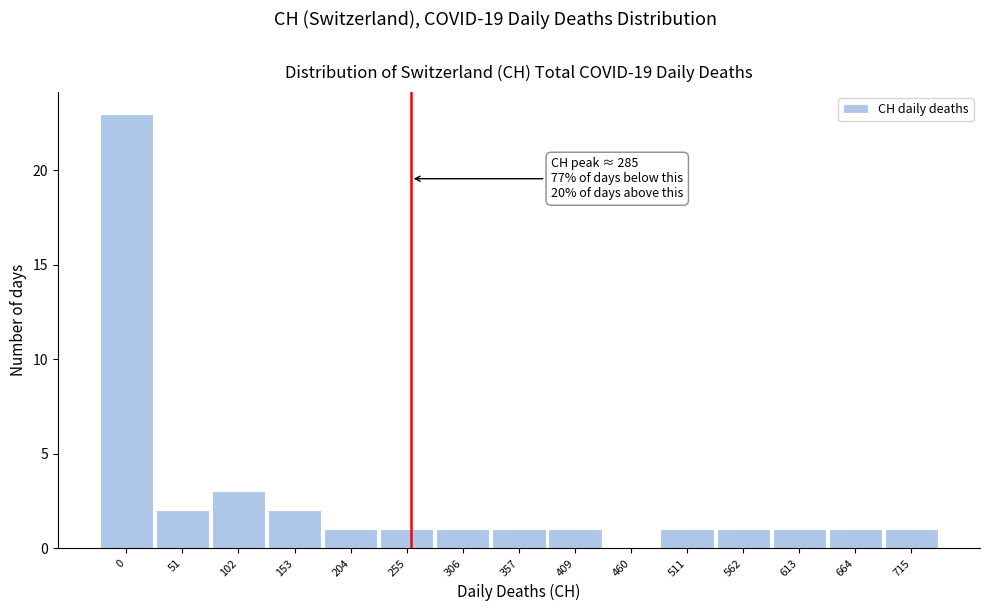

Reading left to right, transcribe all the data shown in this chart.

0=23	51=2	102=3	153=2	204=1	255=1	306=1	357=1	409=1	460=0	511=1	562=1	613=1	664=1	715=1